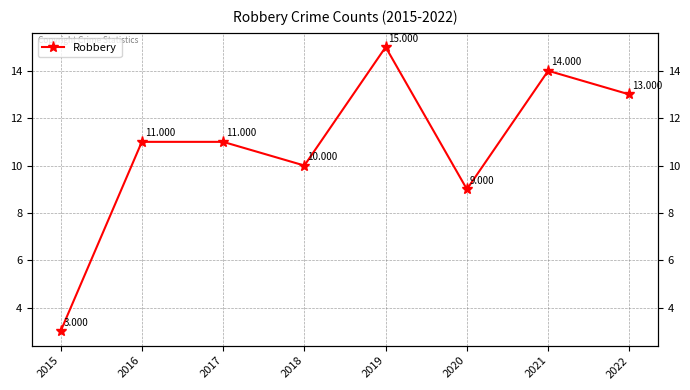

Which has a higher value, 2018 or 2021?

2021